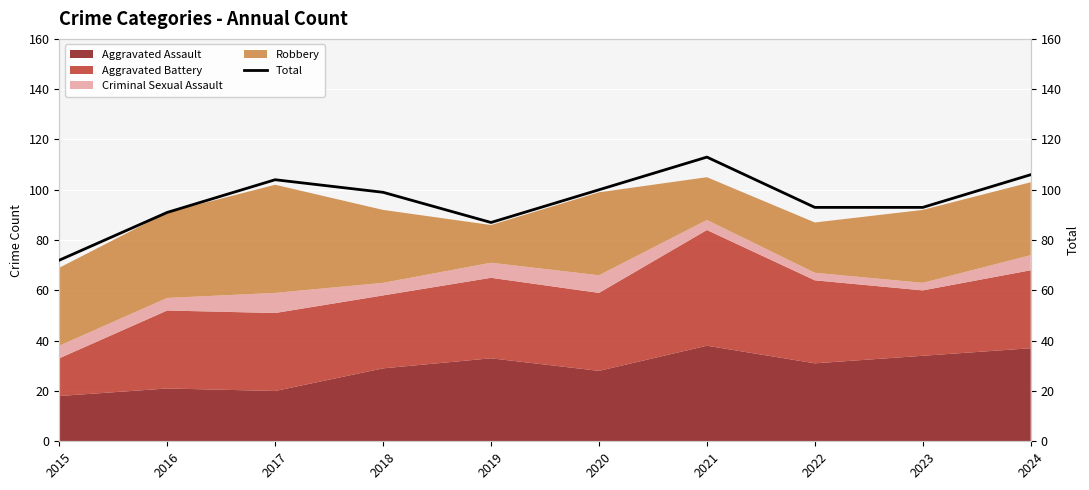

Which has a higher value, 2023 or 2024?

2024